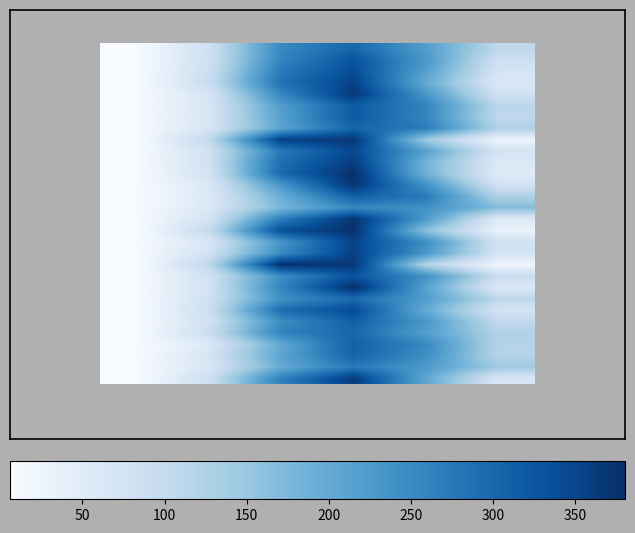

How many series are shown in this chart?

30